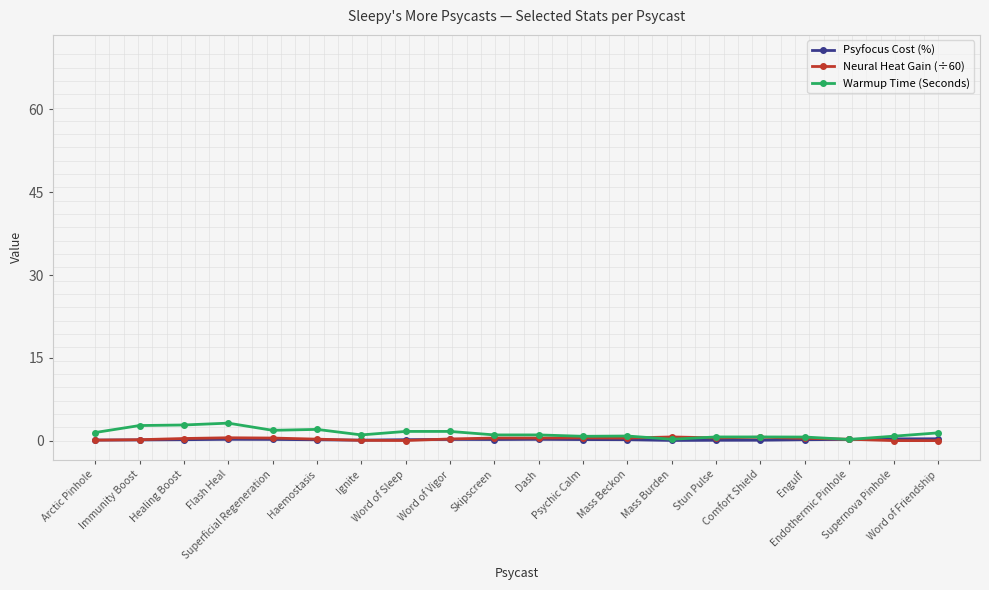

True or false: Warmup Time (Seconds) has more than 1 interior local peaks.

True